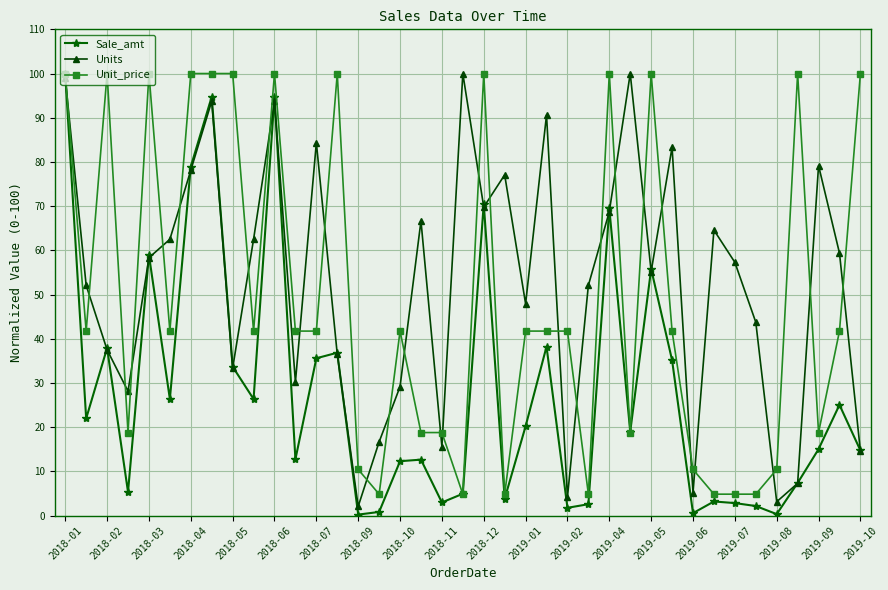

What is the sum of all Units values?

2063.5